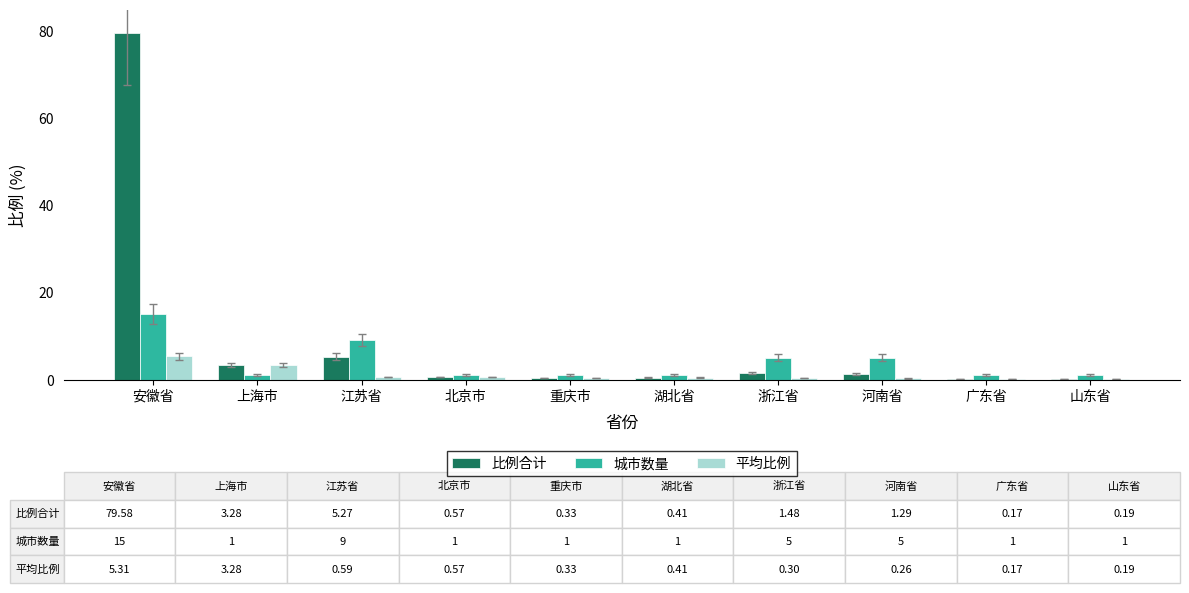

Where is 城市数量 nearest to the value 8?

江苏省